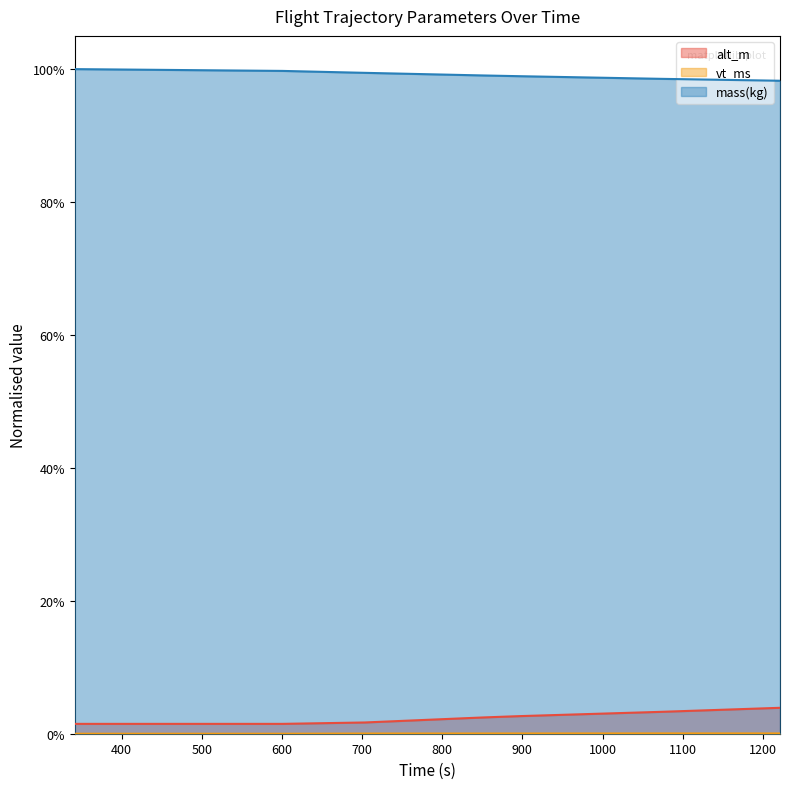

Does the chart display data point markers on the line(s)?

No